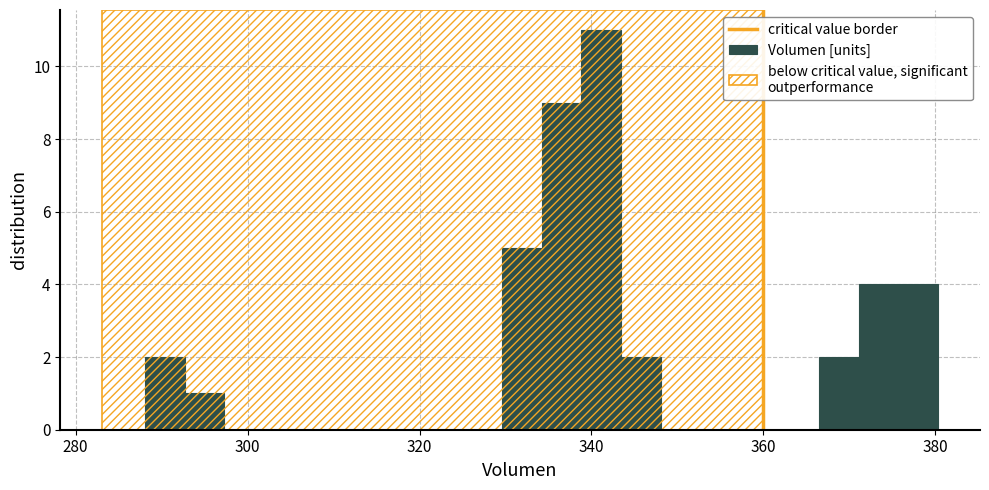

Around what value on the x-axis is the tallest bar? Give the approximate position of its centre, as read against the axis.

342